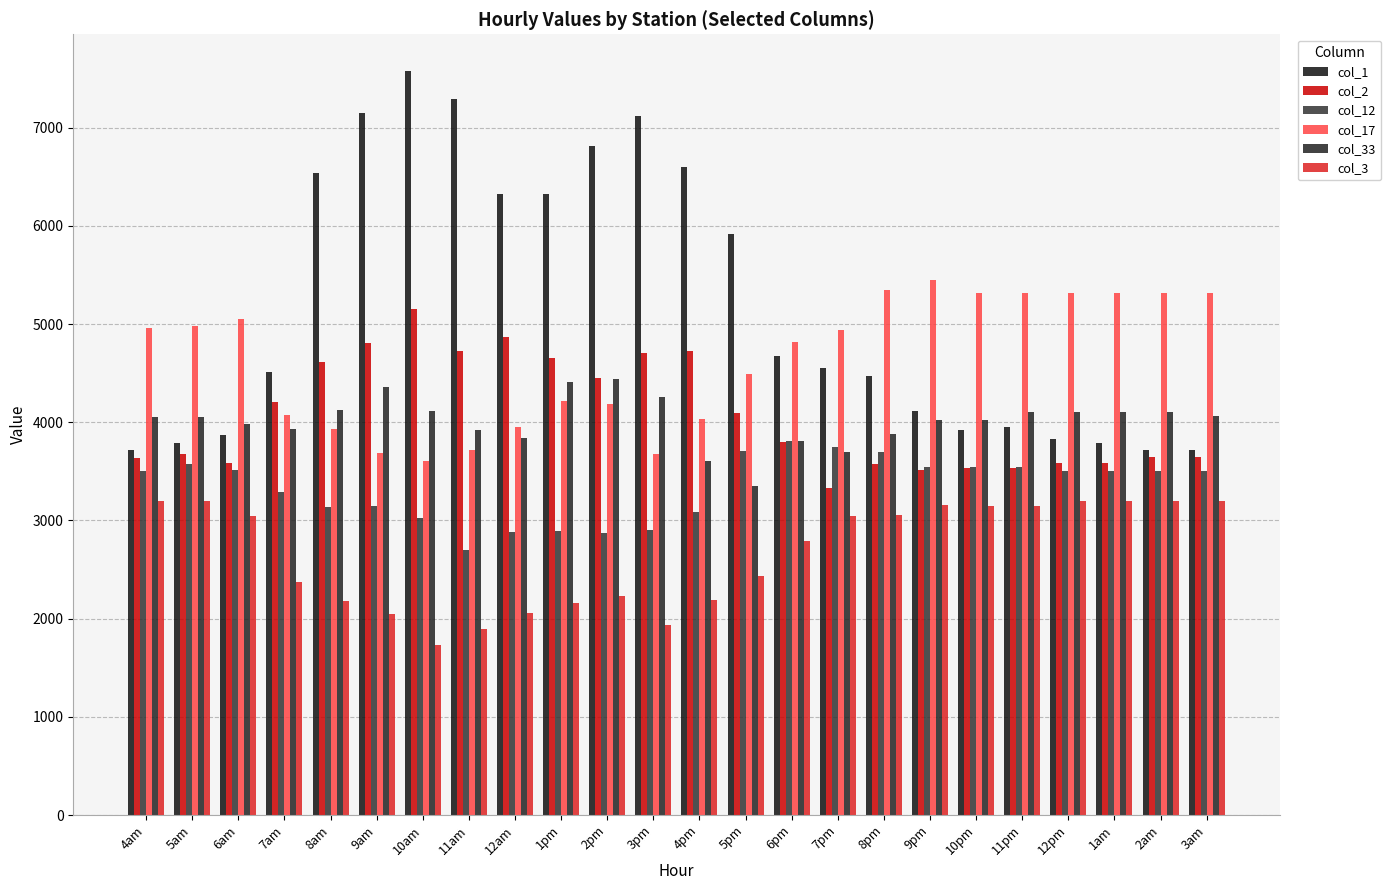

The col_3 series shows 1893.0 at 11am. True or false?

True